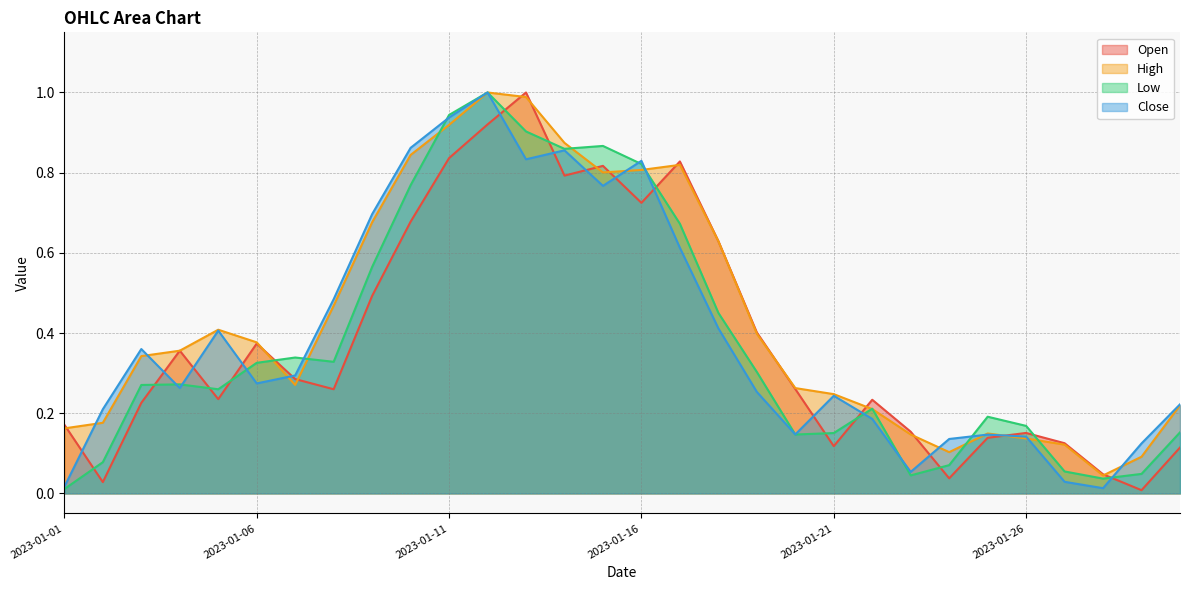

Where do High and Open first cross each other?

2023-01-01 and 2023-01-02